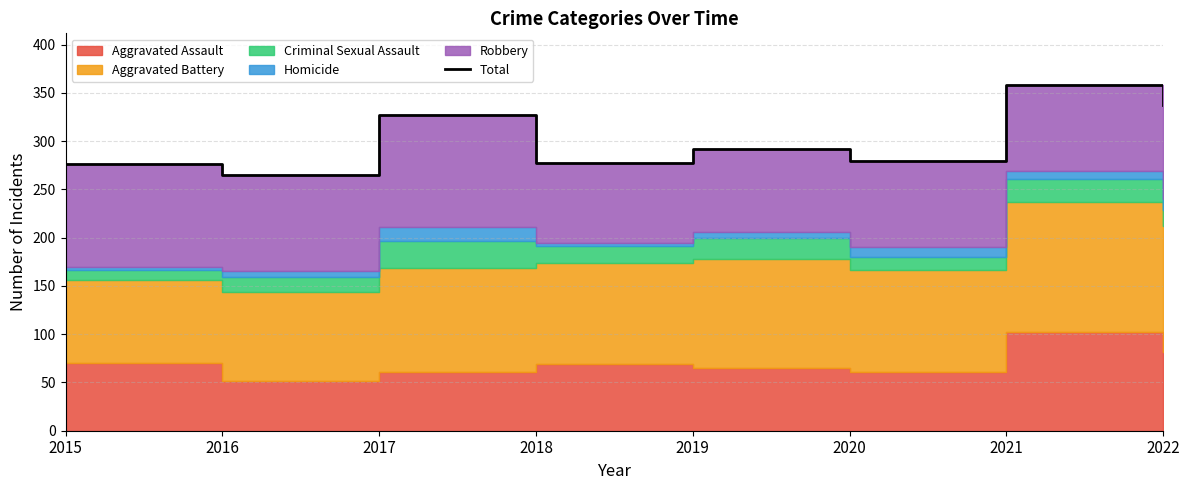

How many interior local peaks (higher than both neighbors) does the data have?

3